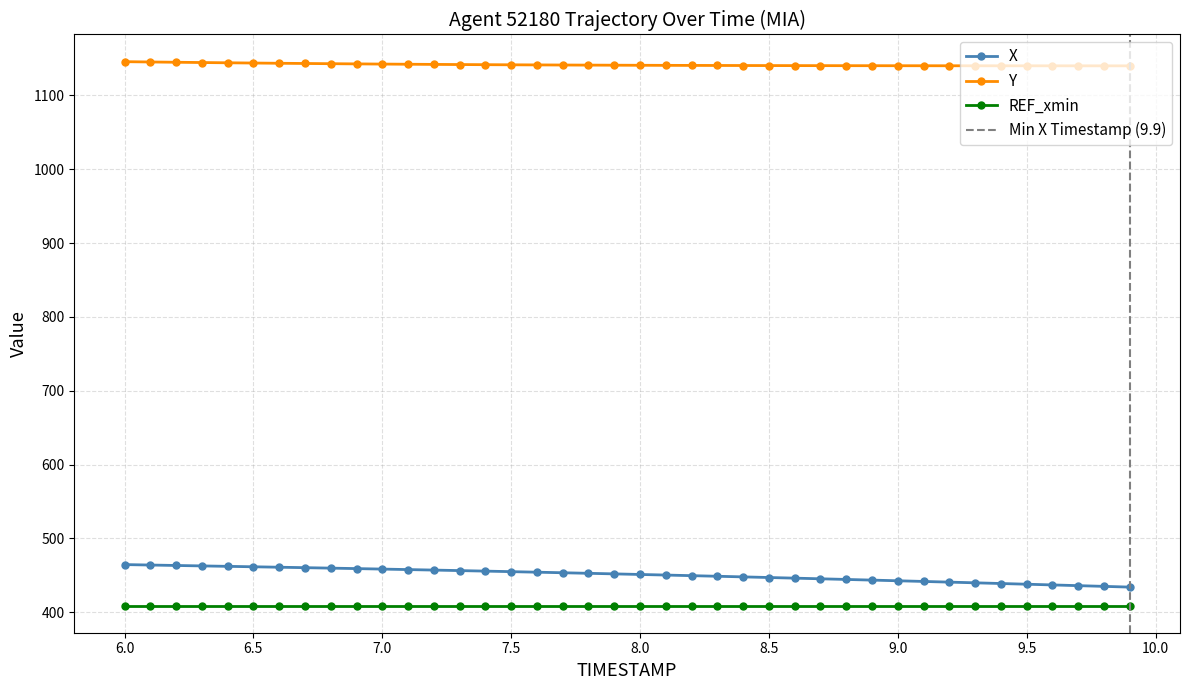

What is the minimum value for Y?

1139.9